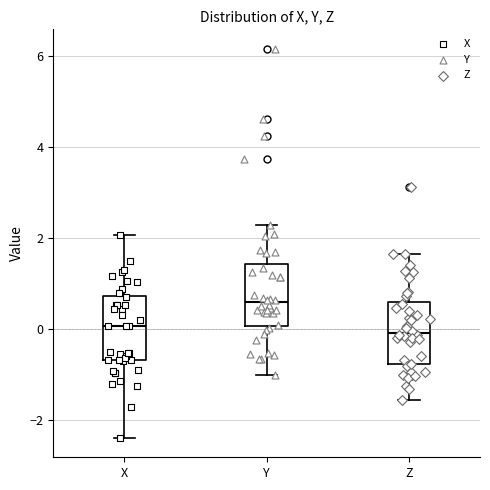

Reading left to right, read every box against the y-axis: the position of its median line, the range the box covers, and the ends of its whiskers. The values are not printed on the chart, so give them approximately, as read against the axis.

X: median 0.0, box -0.6 to 0.8, whiskers -2.4 to 2.0
Y: median 0.6, box 0.0 to 1.4, whiskers -1.0 to 2.2
Z: median 0.0, box -0.8 to 0.6, whiskers -1.6 to 1.6